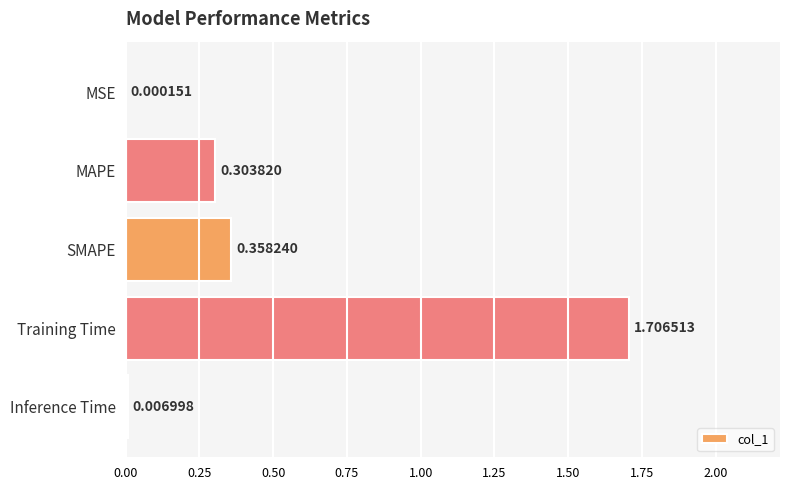

At which category does the chart reach its peak across all series?

Training Time